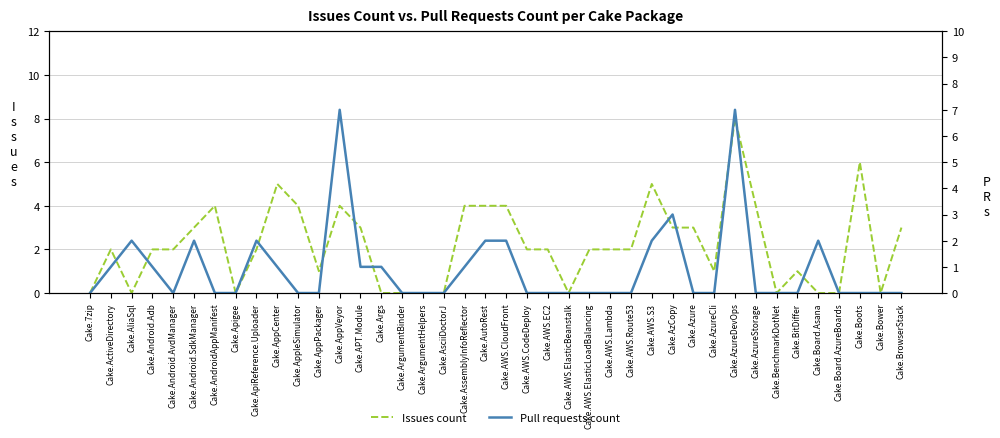

Which series has the widest spread of values?

Issues count